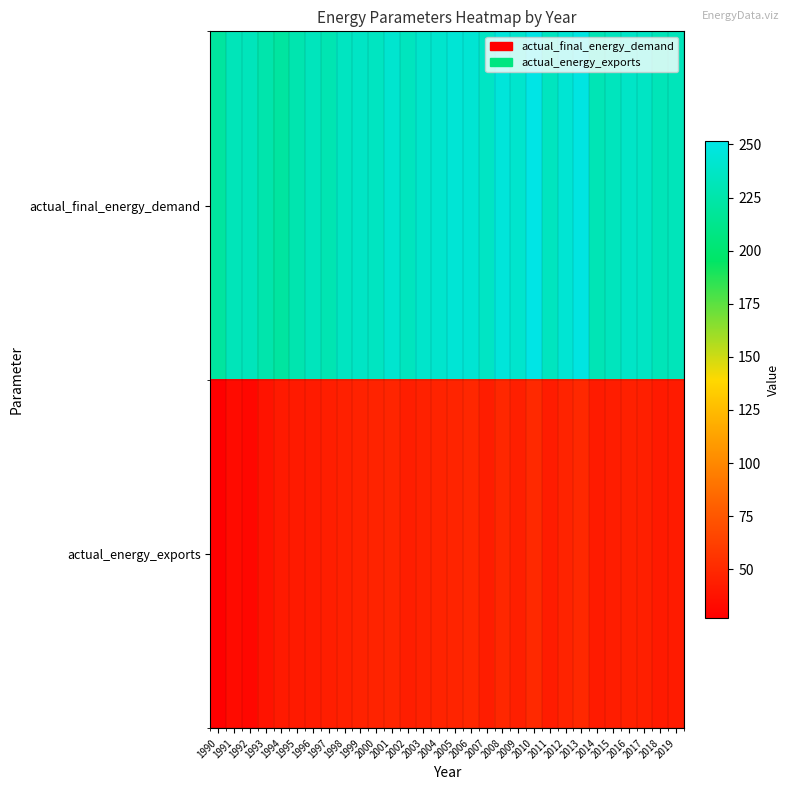

Rank the series by their average value, from lowest to highest.

actual_energy_exports, actual_final_energy_demand